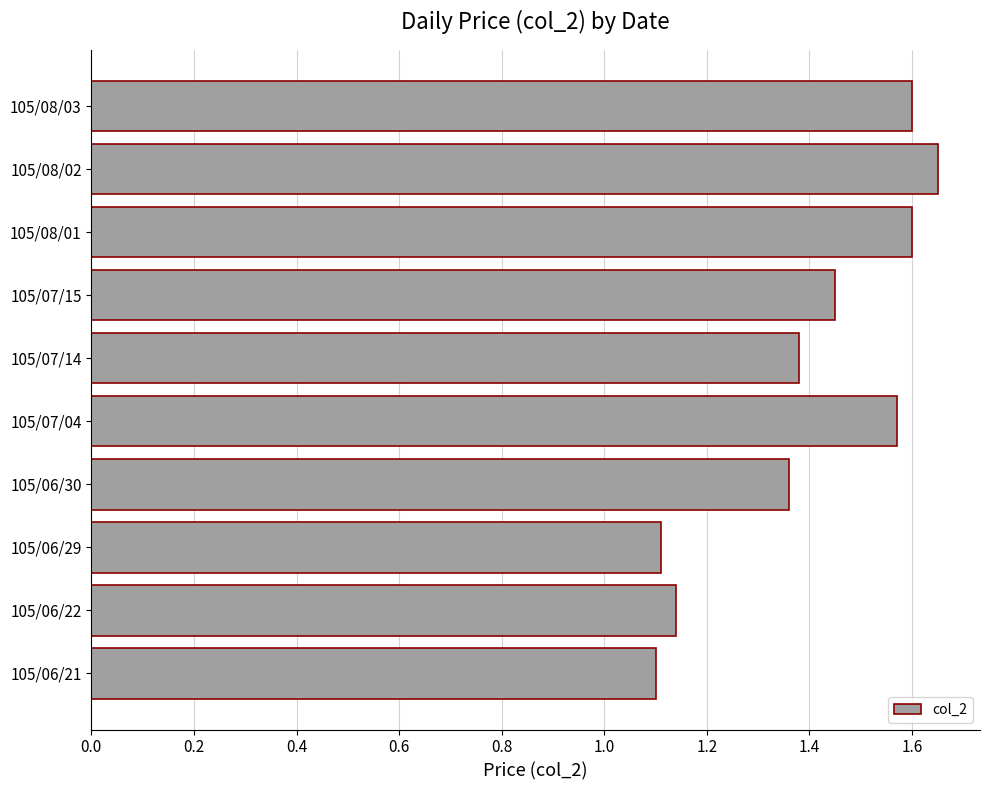

How many values are between 1 and 2?

10